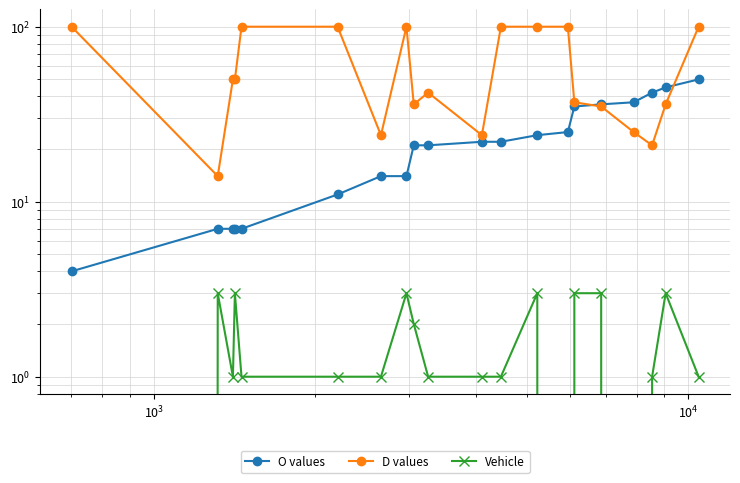

What is the minimum value for O values?

4